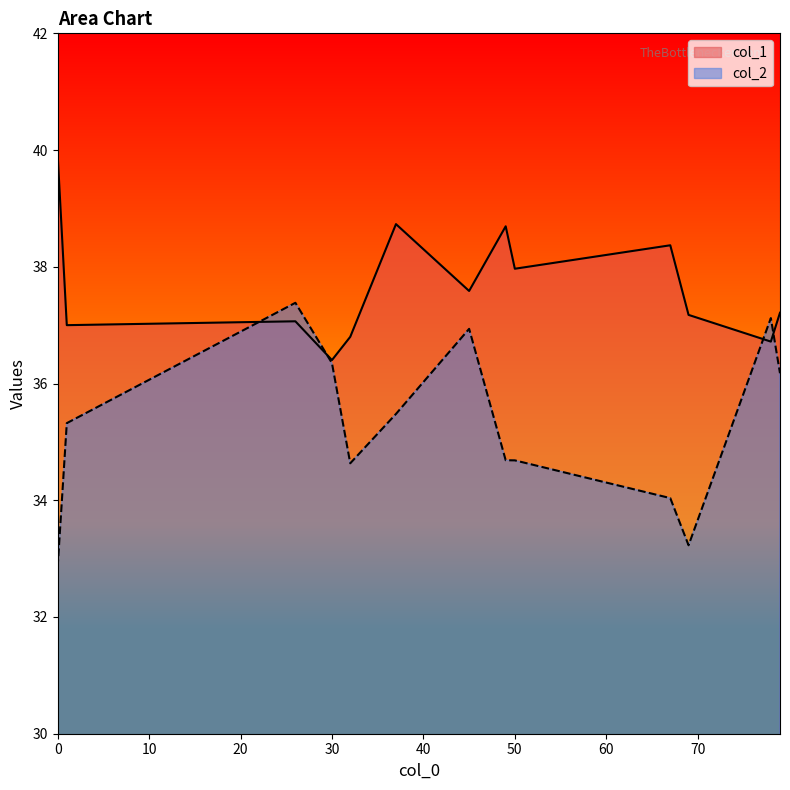

Does the chart display data point markers on the line(s)?

No